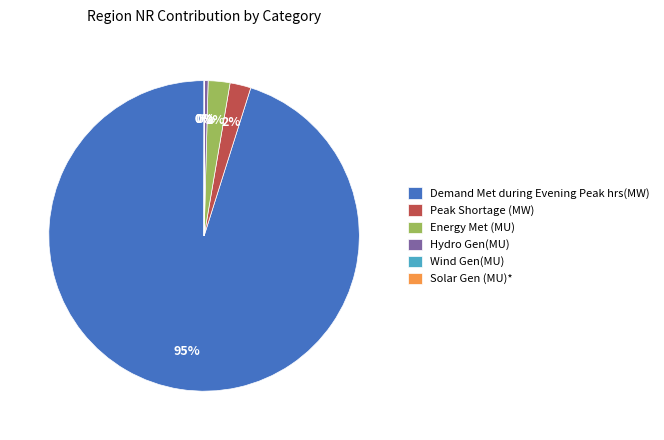

To the nearest percent, what is the average slice percentage?

17%